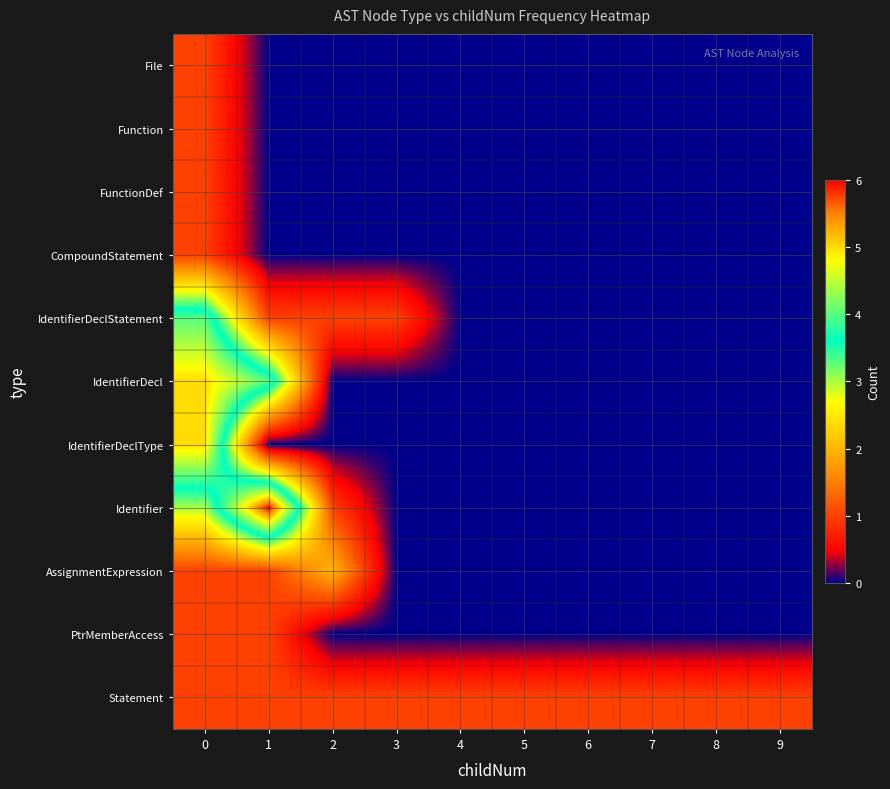

Reading right to left, what are all the values shown in this chart?

File: 9=0	8=0	7=0	6=0	5=0	4=0	3=0	2=0	1=0	0=1
Function: 9=0	8=0	7=0	6=0	5=0	4=0	3=0	2=0	1=0	0=1
FunctionDef: 9=0	8=0	7=0	6=0	5=0	4=0	3=0	2=0	1=0	0=1
CompoundStatement: 9=0	8=0	7=0	6=0	5=0	4=0	3=0	2=0	1=0	0=1
IdentifierDeclStatement: 9=0	8=0	7=0	6=0	5=0	4=0	3=1	2=1	1=1	0=4
IdentifierDecl: 9=0	8=0	7=0	6=0	5=0	4=0	3=0	2=0	1=4	0=5
IdentifierDeclType: 9=0	8=0	7=0	6=0	5=0	4=0	3=0	2=0	1=0	0=5
Identifier: 9=0	8=0	7=0	6=0	5=0	4=0	3=0	2=1	1=6	0=3
AssignmentExpression: 9=0	8=0	7=0	6=0	5=0	4=0	3=0	2=2	1=1	0=1
PtrMemberAccess: 9=0	8=0	7=0	6=0	5=0	4=0	3=0	2=0	1=1	0=1
Statement: 9=1	8=1	7=1	6=1	5=1	4=1	3=1	2=1	1=1	0=1